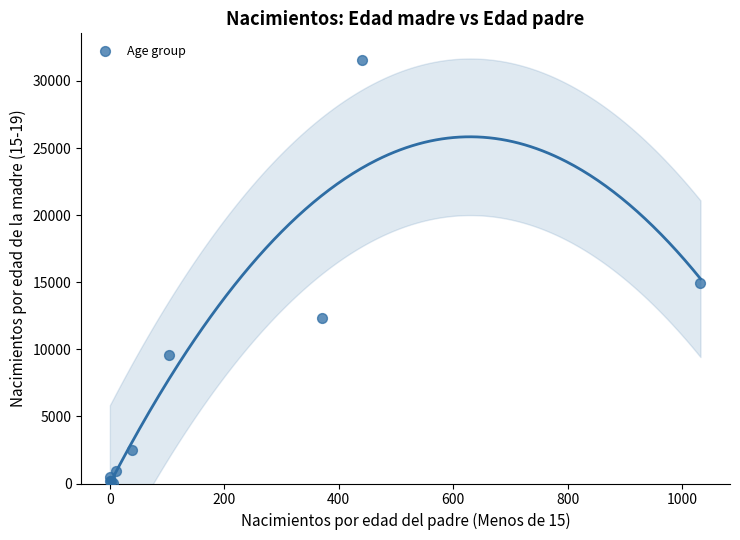

What Y value in the scatter plot is closest to 15771?

14951